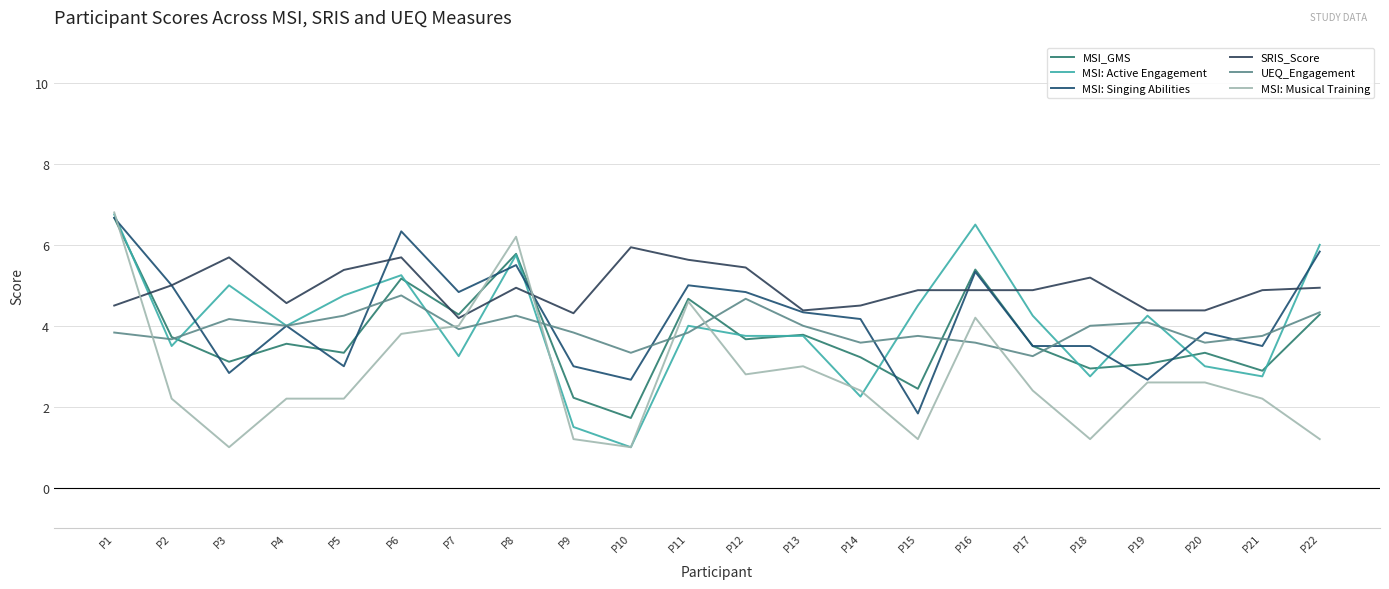

What is the value of the MSI_GMS point at the 17th from the left?

3.5